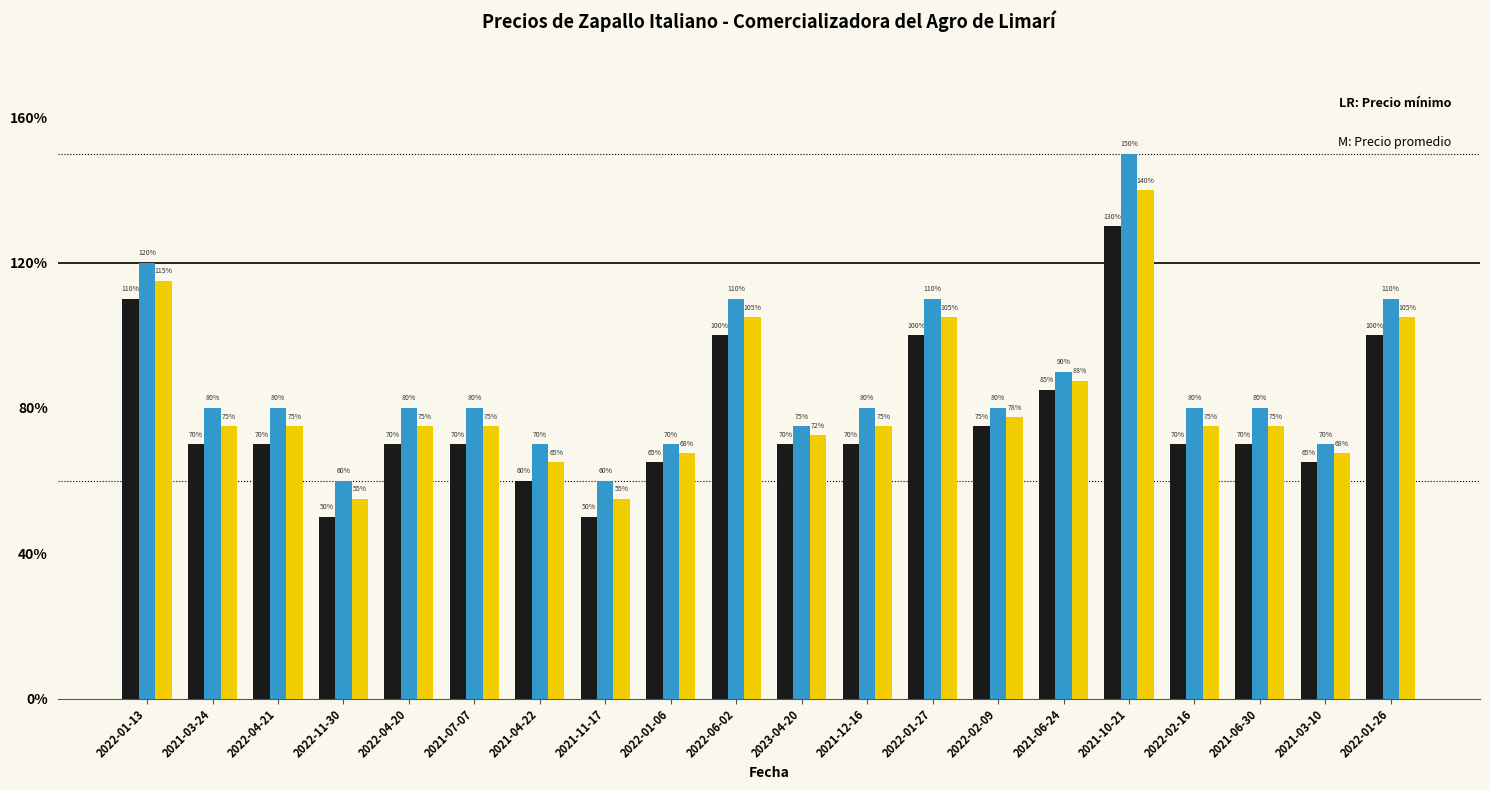

Are the bars horizontal?

No